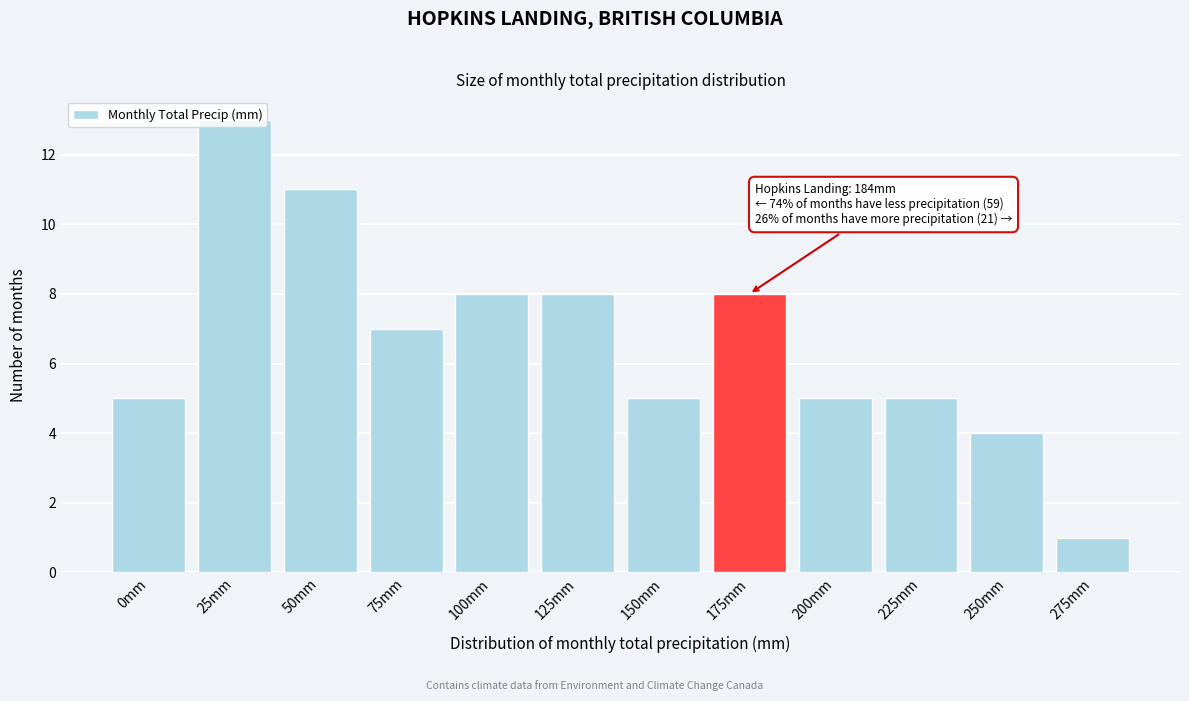

What is the change in value from 75mm to 250mm?

-3